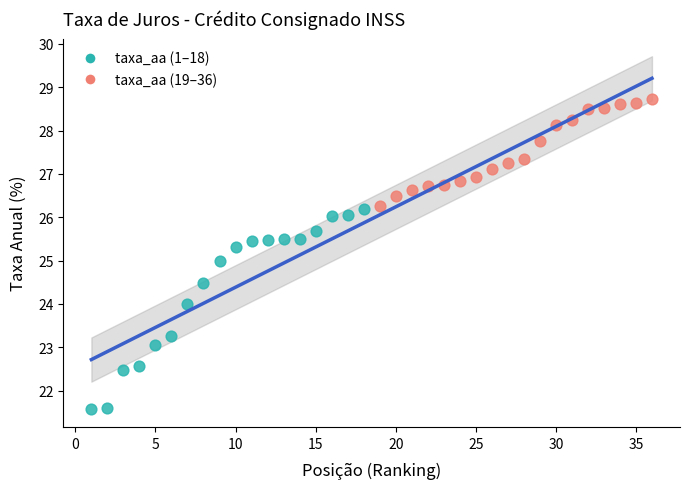

Which series has the widest spread of Y values?

taxa_aa (1–18)